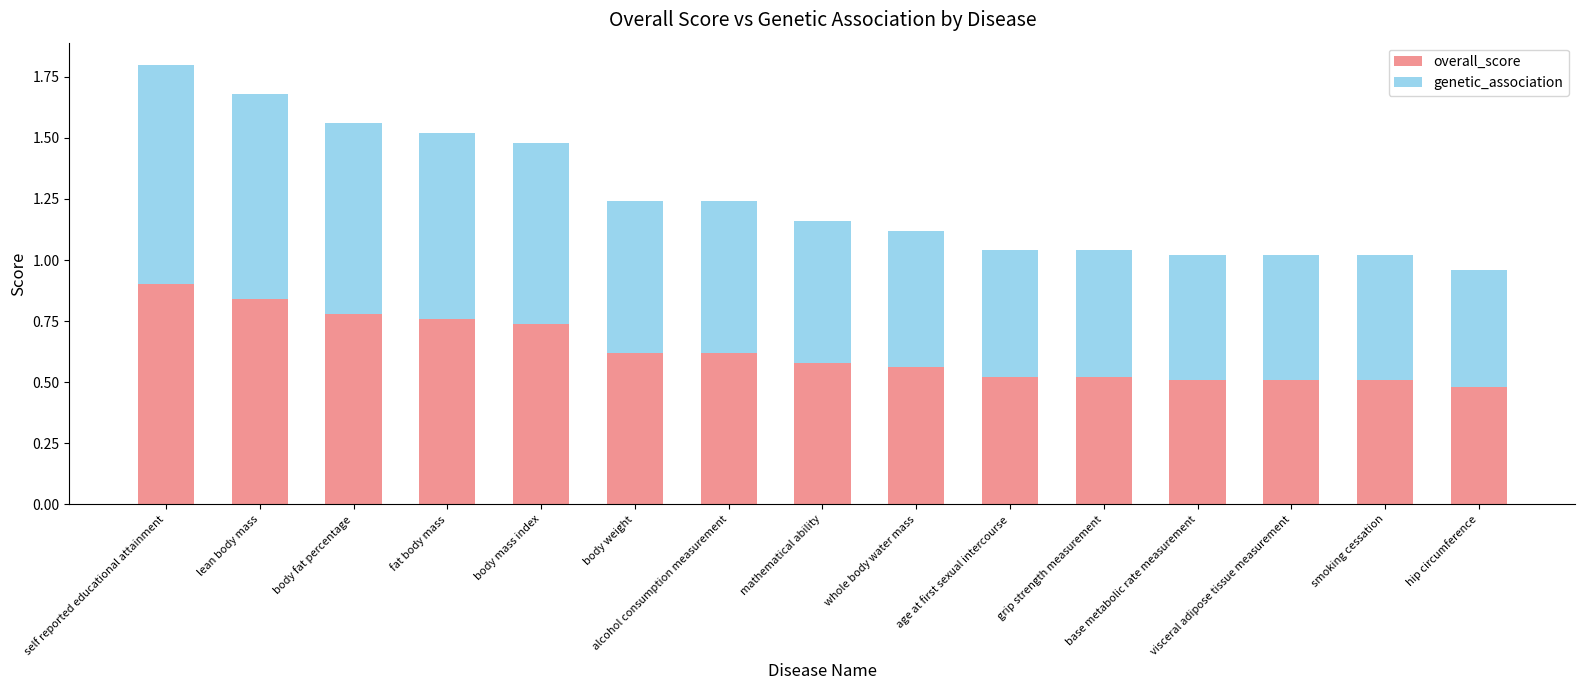

How many overall_score values are between 0 and 1?

15